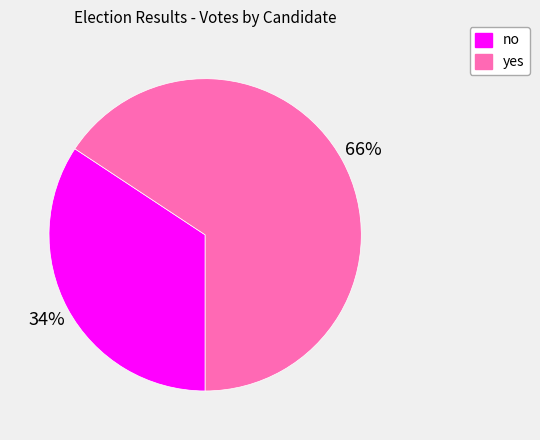

To the nearest percent, what is the average slice percentage?

50%